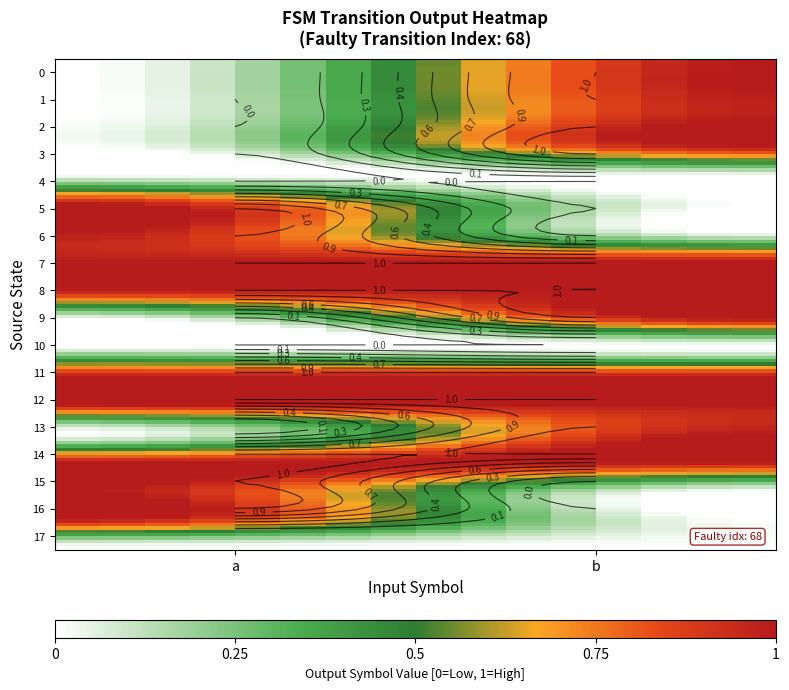

What is the change in value from 6_a to 17_b?

-1